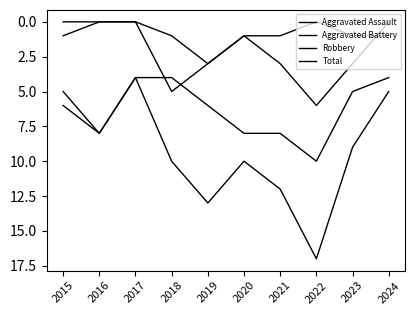

What is the difference between the highest and lowest values at 2022?

17